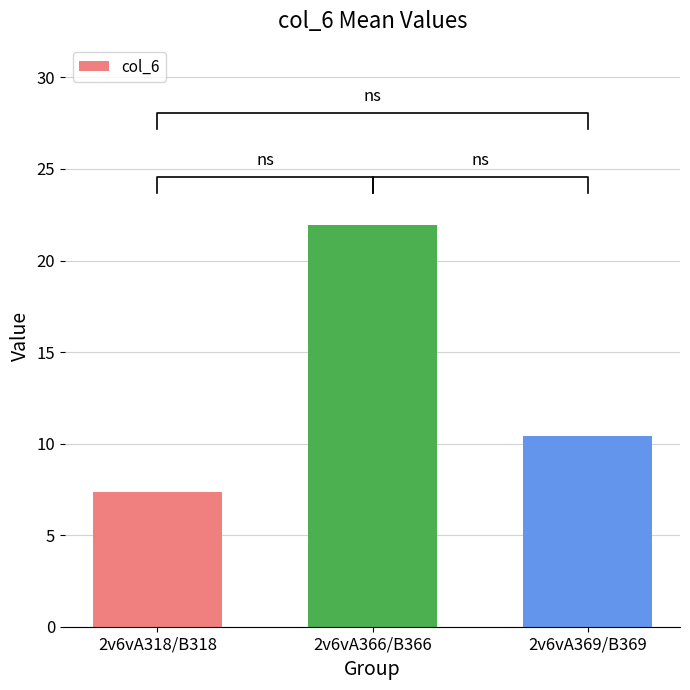

Is it true that the value at 2v6vA369/B369 is 10.4?

True